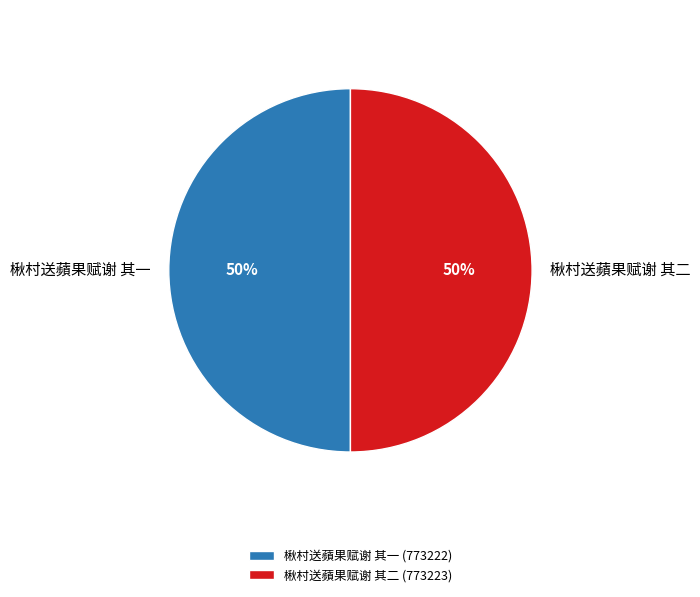

To the nearest percent, what portion does 楸村送蘋果赋谢 其一 represent?

50%